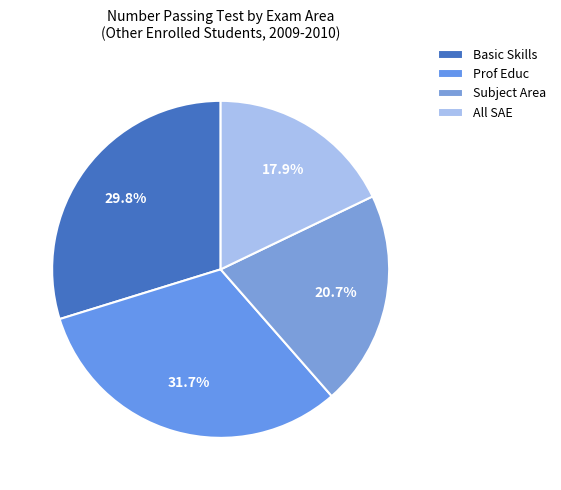

Which category has the smallest portion of the pie?

All SAE